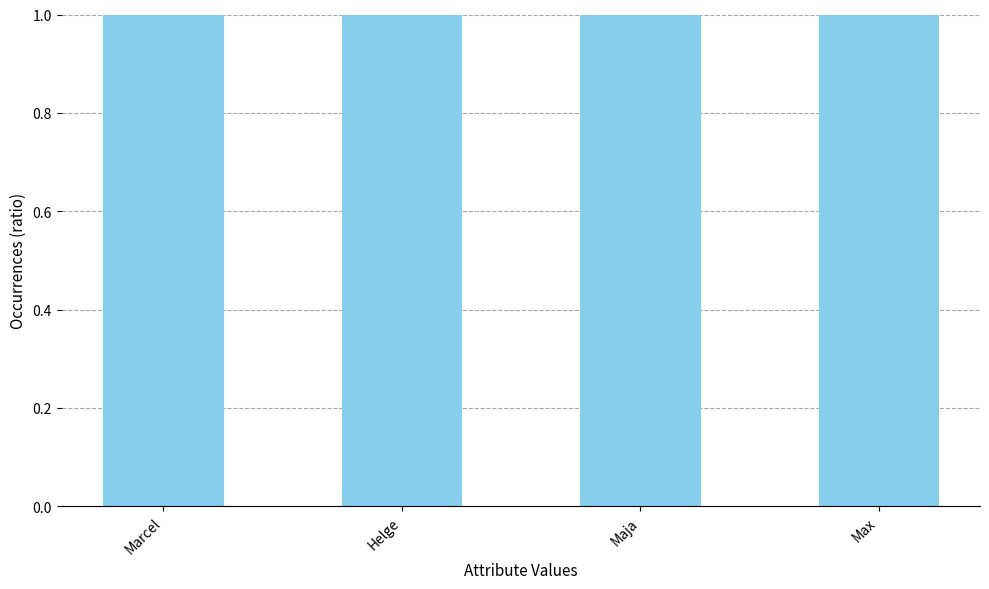

Between Helge and Maja, which is larger?

Maja